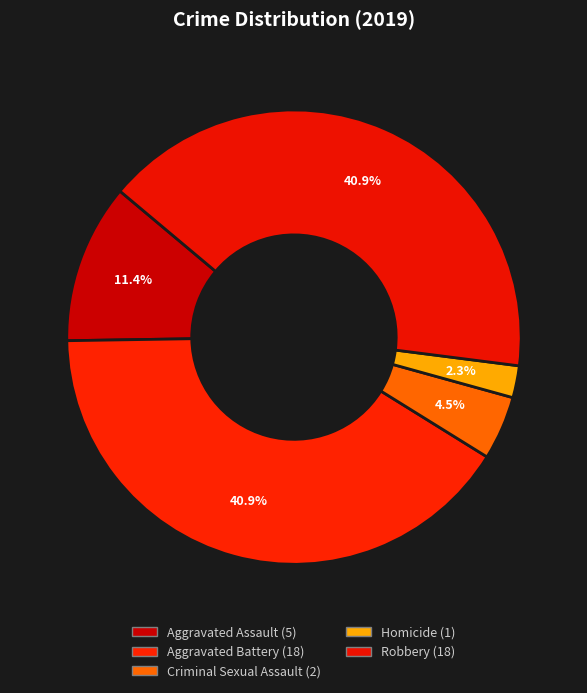

The Aggravated Battery slice represents 33% of the pie. True or false?

False